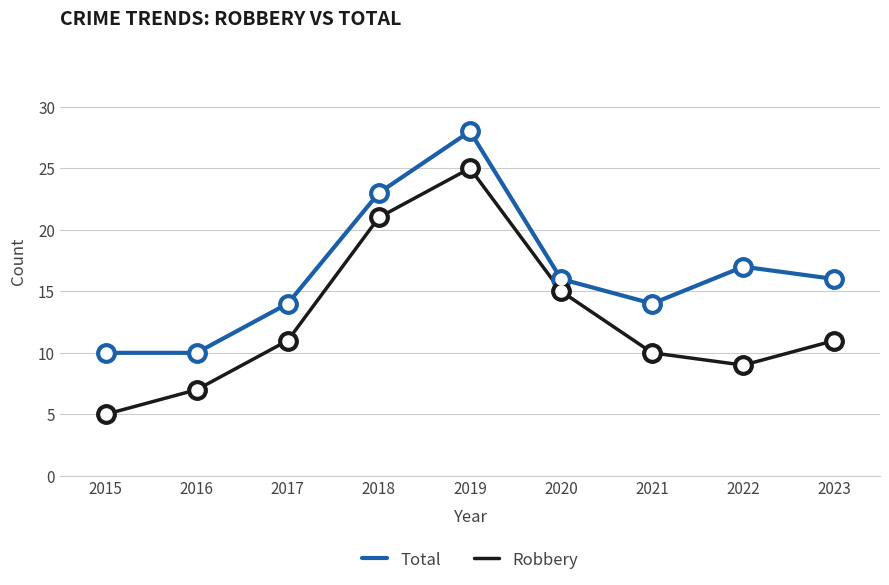

In Robbery, how many points are lower than both neighbors (excluding endpoints)?

1